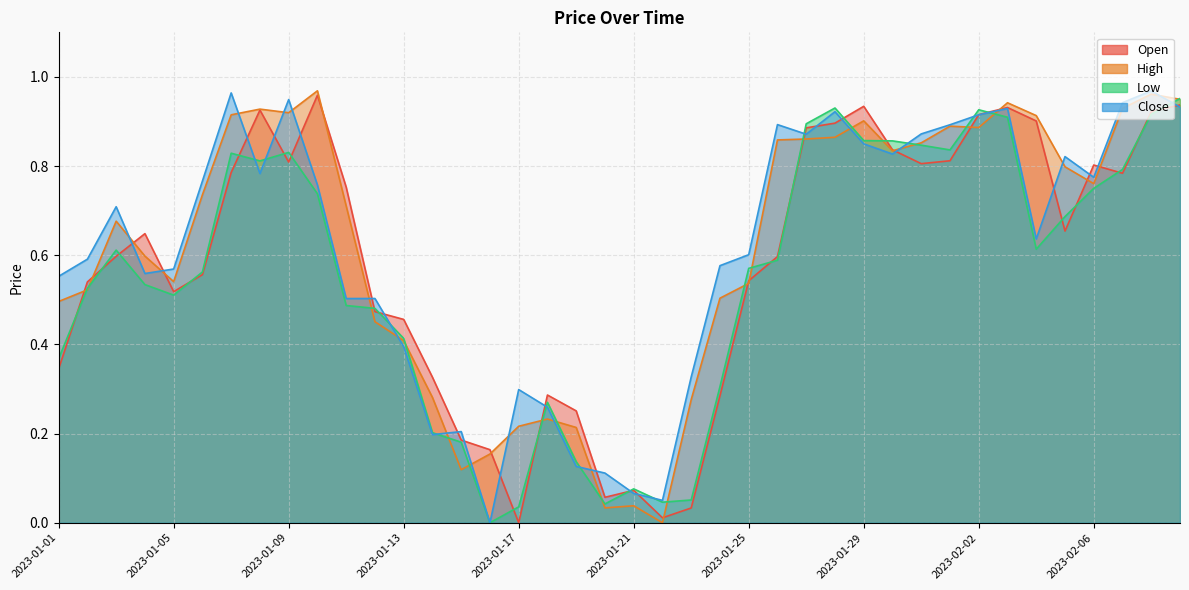

Between 2023-01-25 and 2023-02-07, which series saw the biggest shift?

High